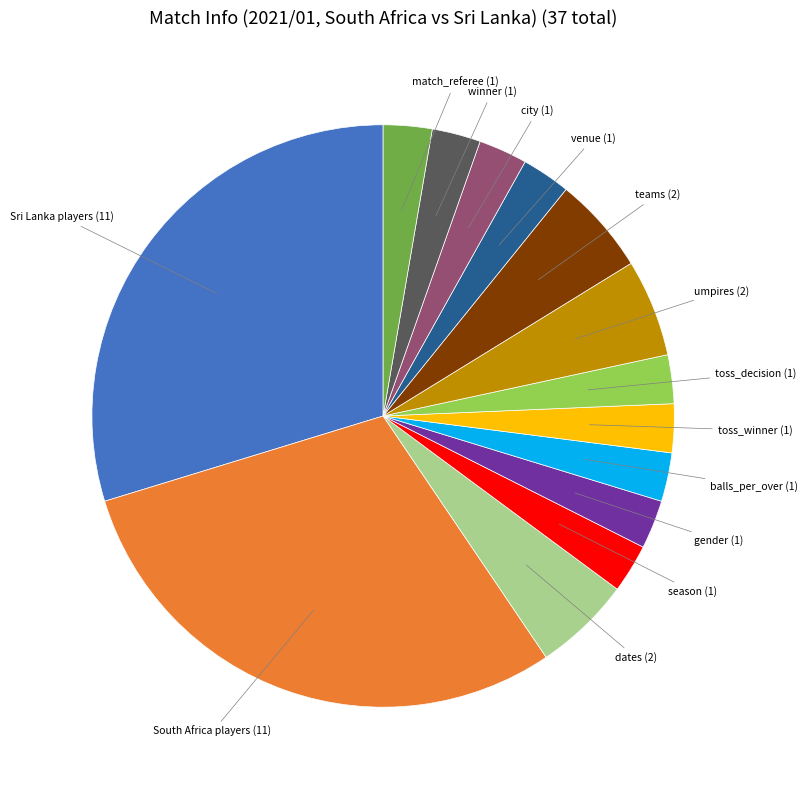

Is there any slice that represents more than half of the pie?

No